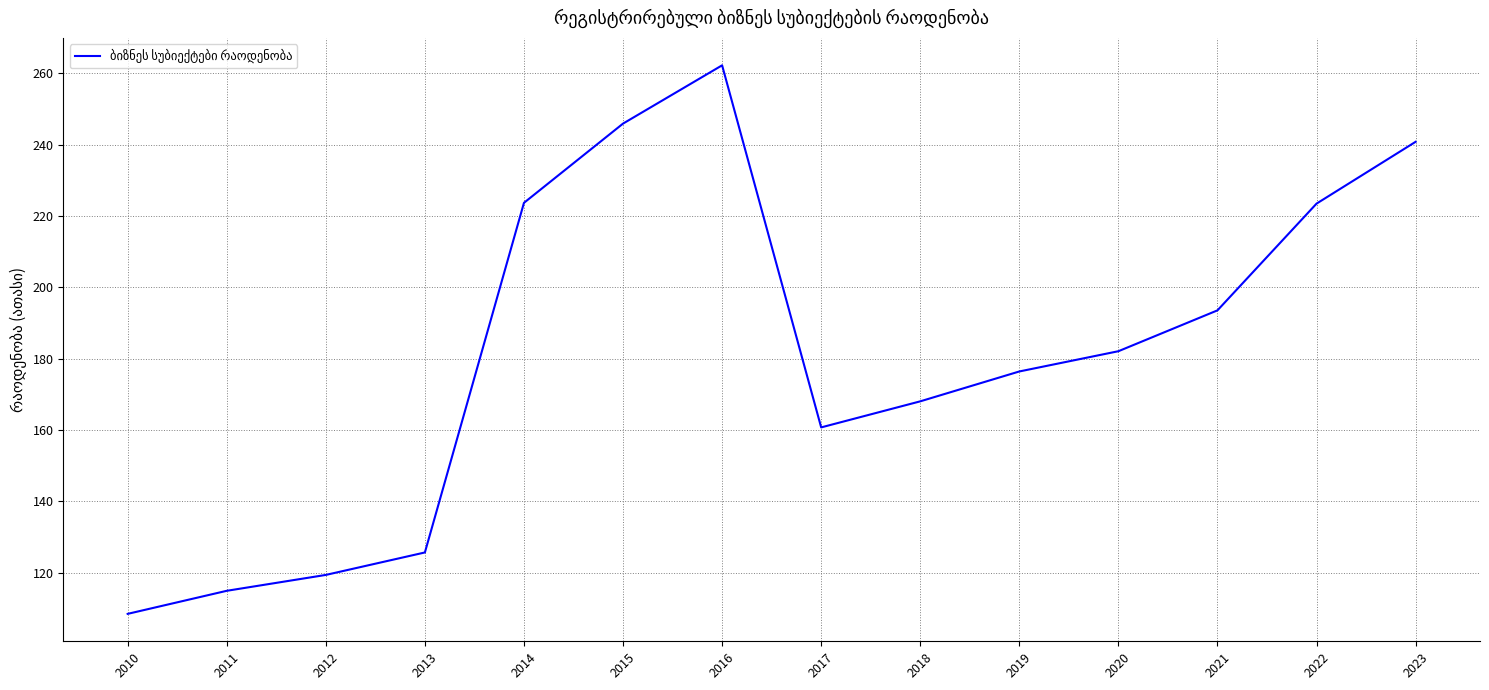

What is the difference between the maximum and minimum values?

153.8